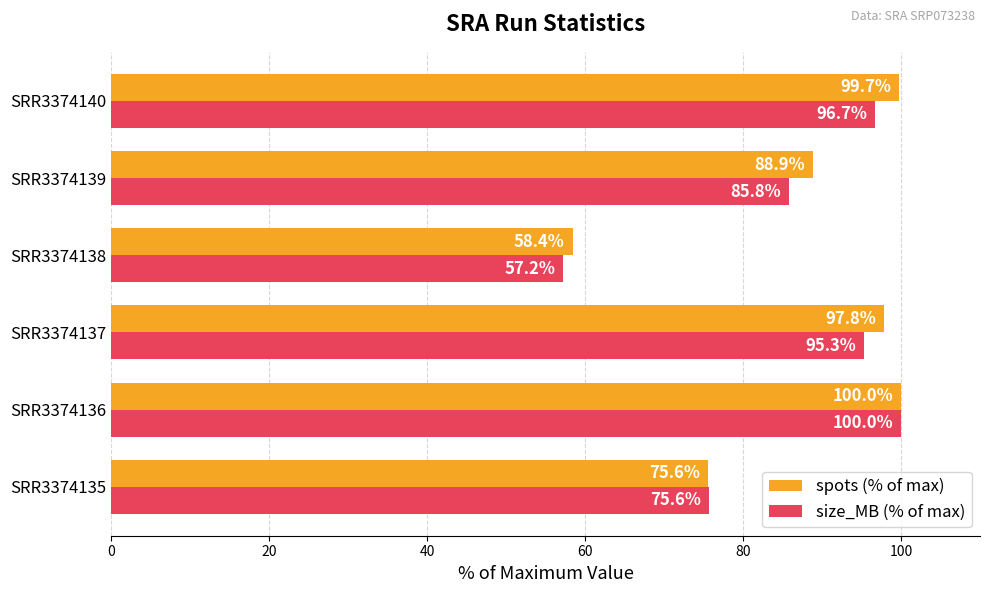

What is the sum of the size_MB (% of max) values at SRR3374138 and SRR3374136?

157.2